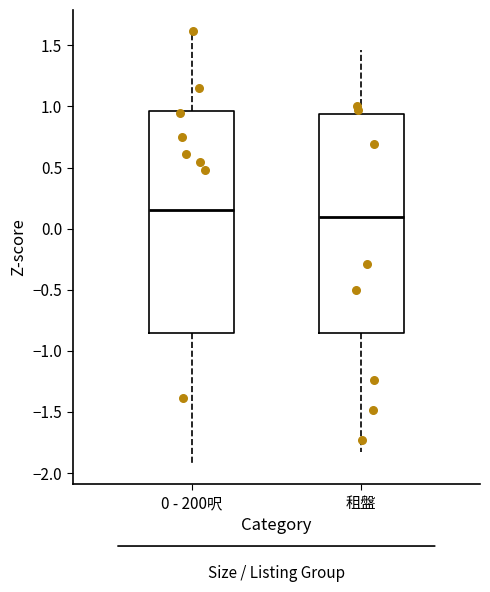

Reading left to right, transcribe this box plot: for each box, give where its median line is, the range the box spans, and where its two whiskers end, as read against the y-axis. The values are not printed on the chart, so give them approximately, as read against the axis.

0 - 200呎: median 0.15, box -0.85 to 0.95, whiskers -1.90 to 1.60
租盤: median 0.10, box -0.85 to 0.95, whiskers -1.80 to 1.45